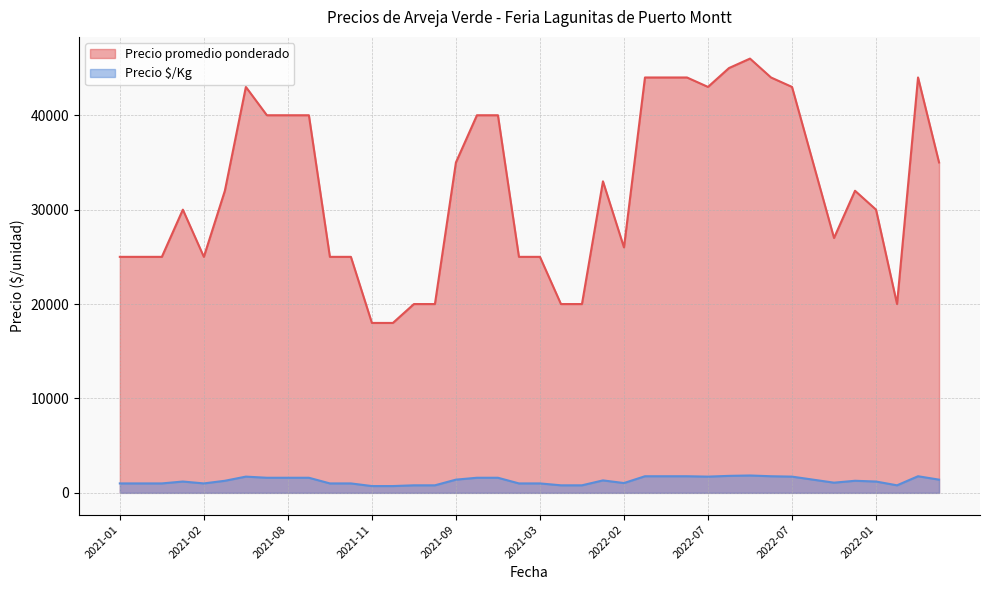

Which series has the widest spread of values?

Precio promedio ponderado